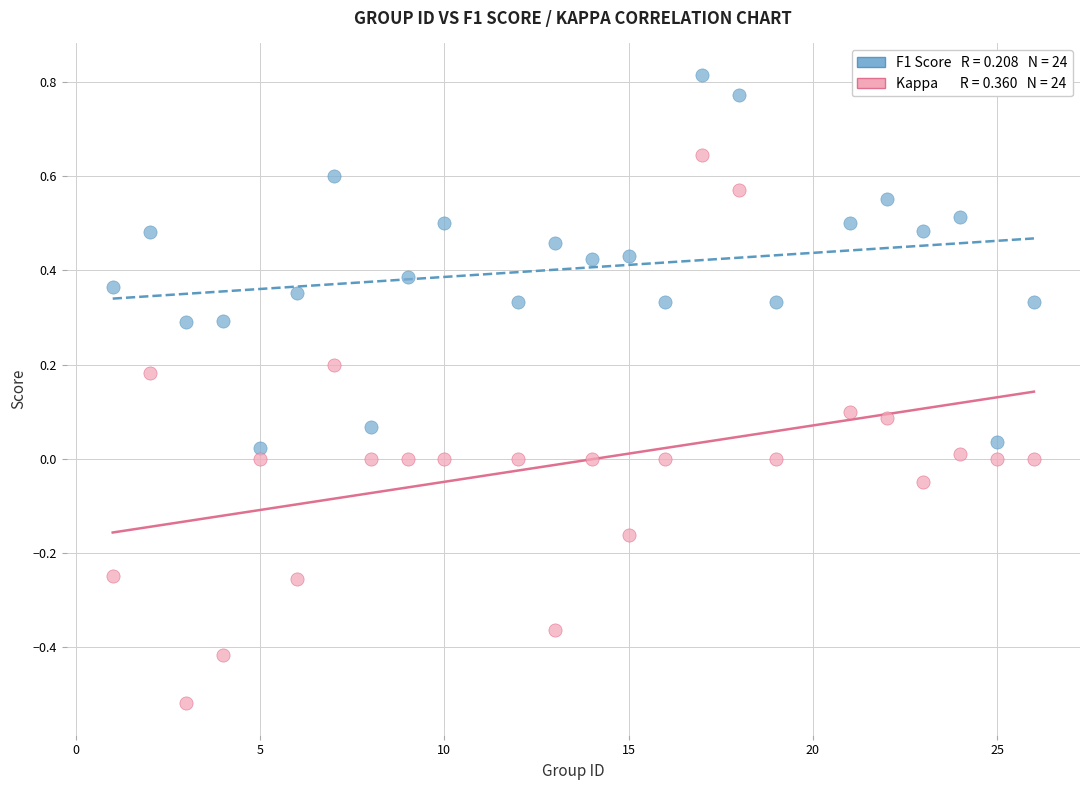

Across all data points, what is the range of Y values (max minus min)?

1.3